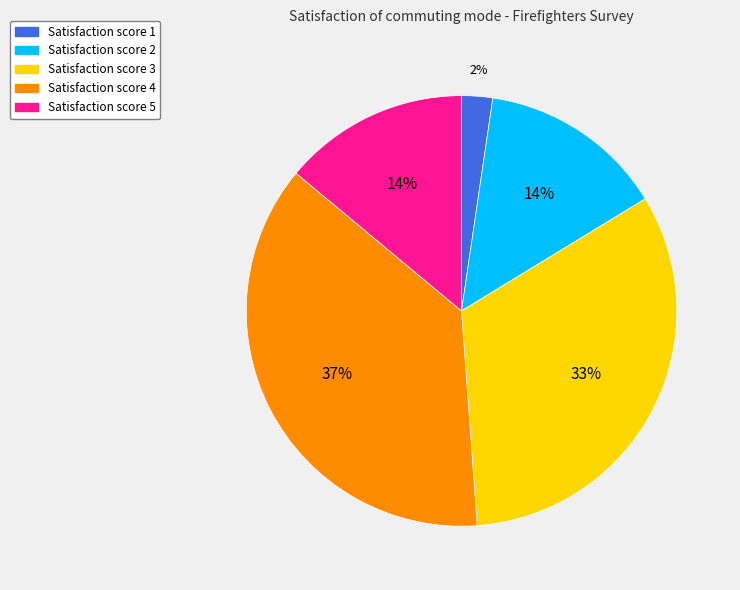

How many segments does this pie chart have?

5